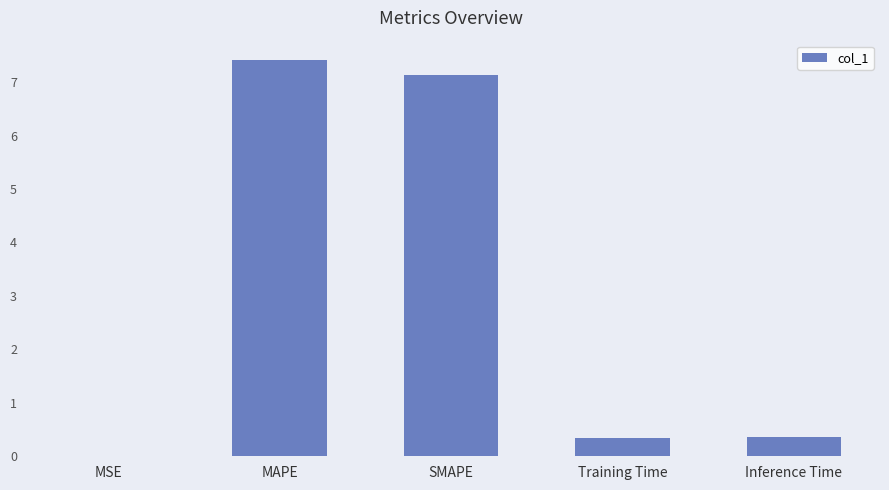

Which category has the highest value across all series?

MAPE